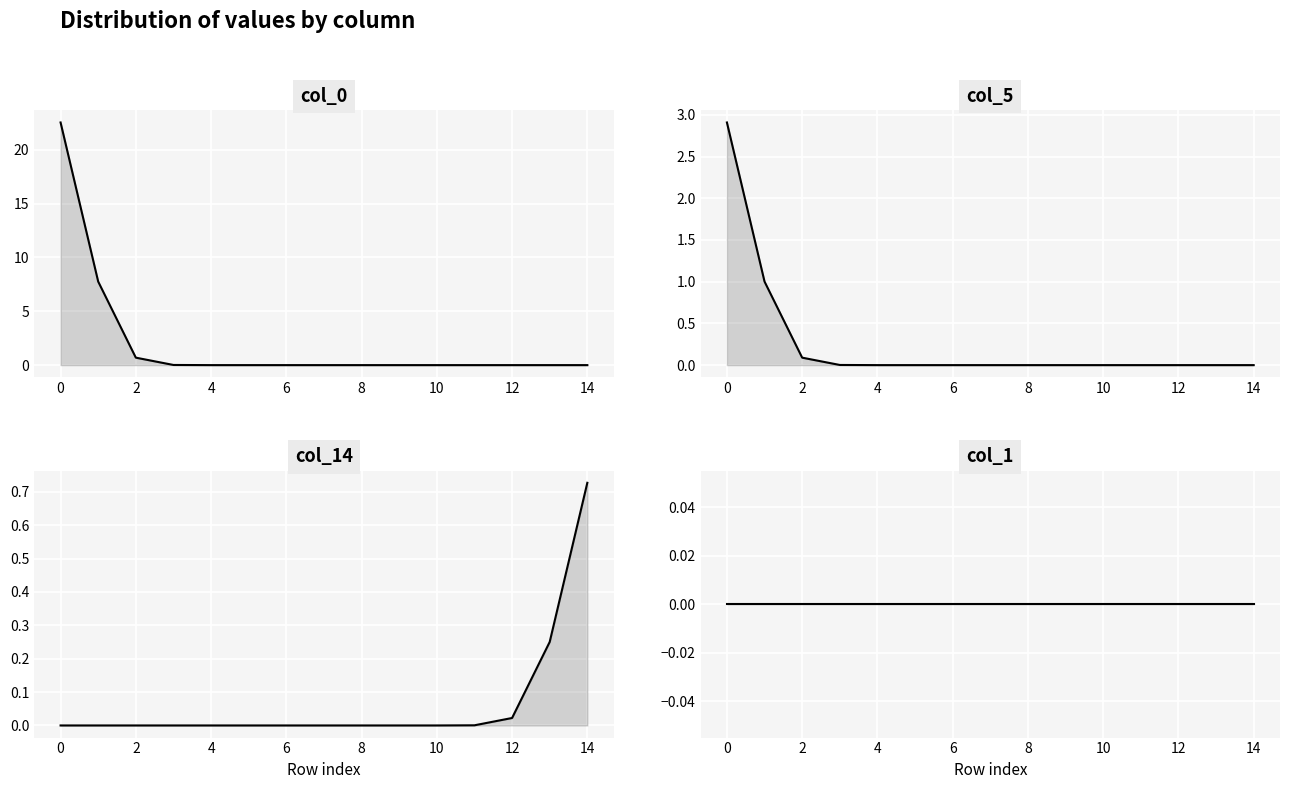

What is the average value of the col_0 series?

2.1